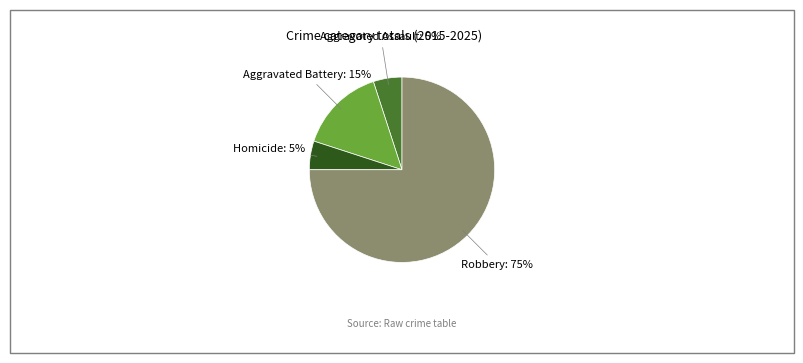

Count the number of slices in the pie.

4